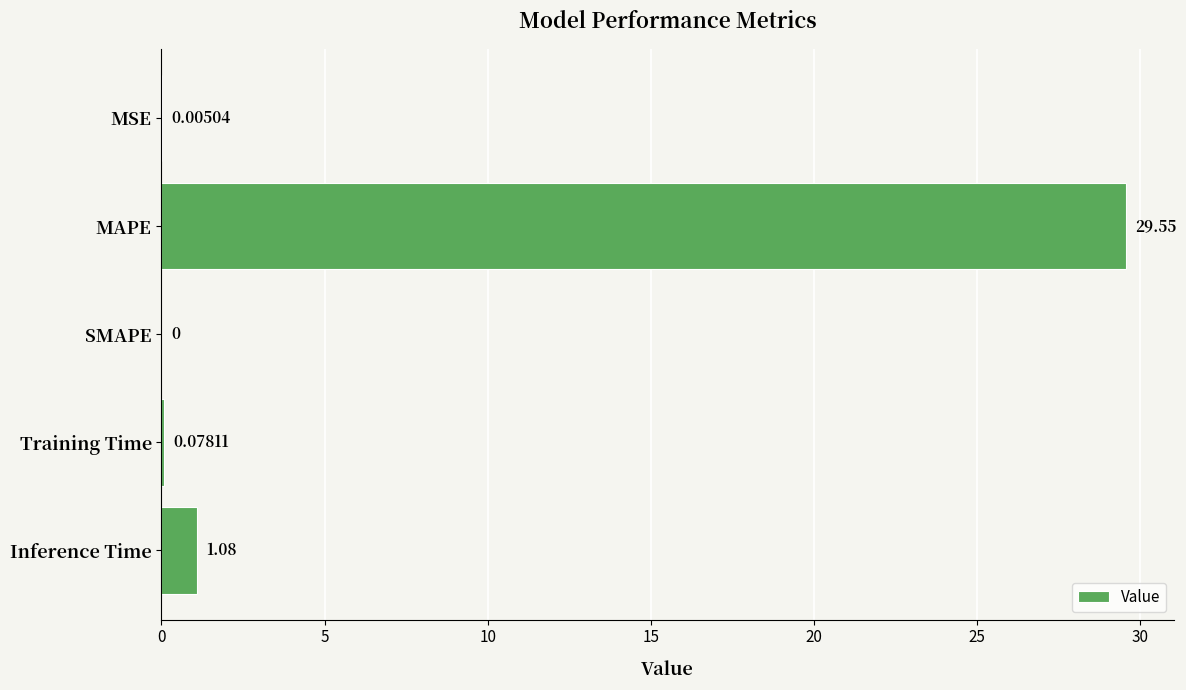

Approximately how many times larger is the value at MAPE compared to Inference Time?

27.4